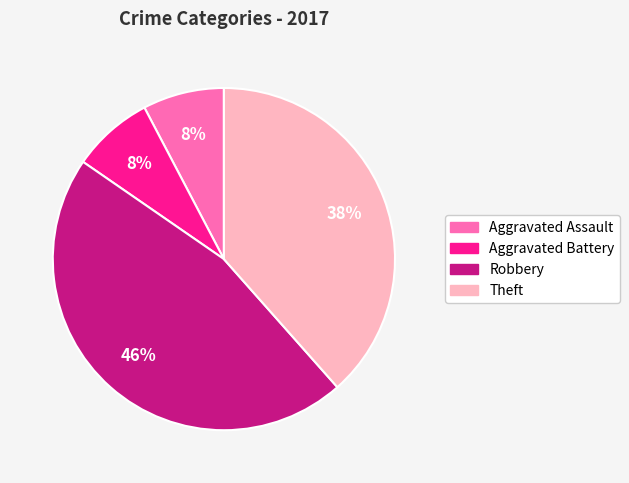

How many slices are in this pie chart?

4